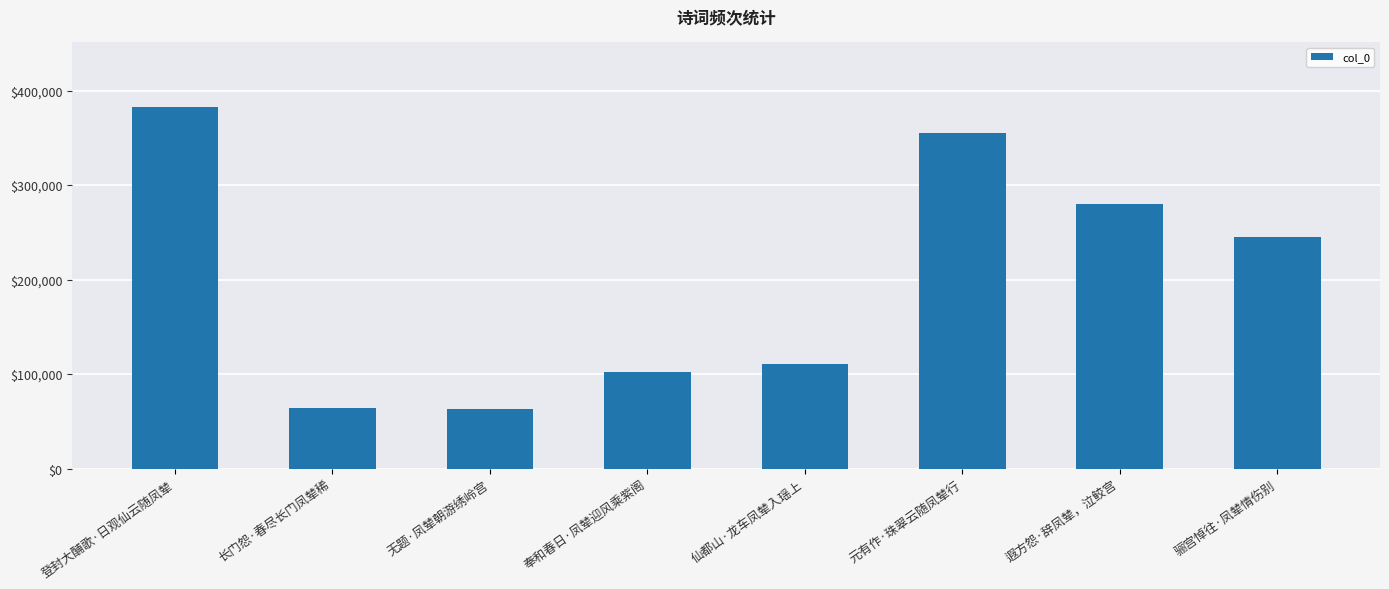

What value does the data have at 奉和春日·凤辇迎风乘紫阁, to the nearest 50?

101700